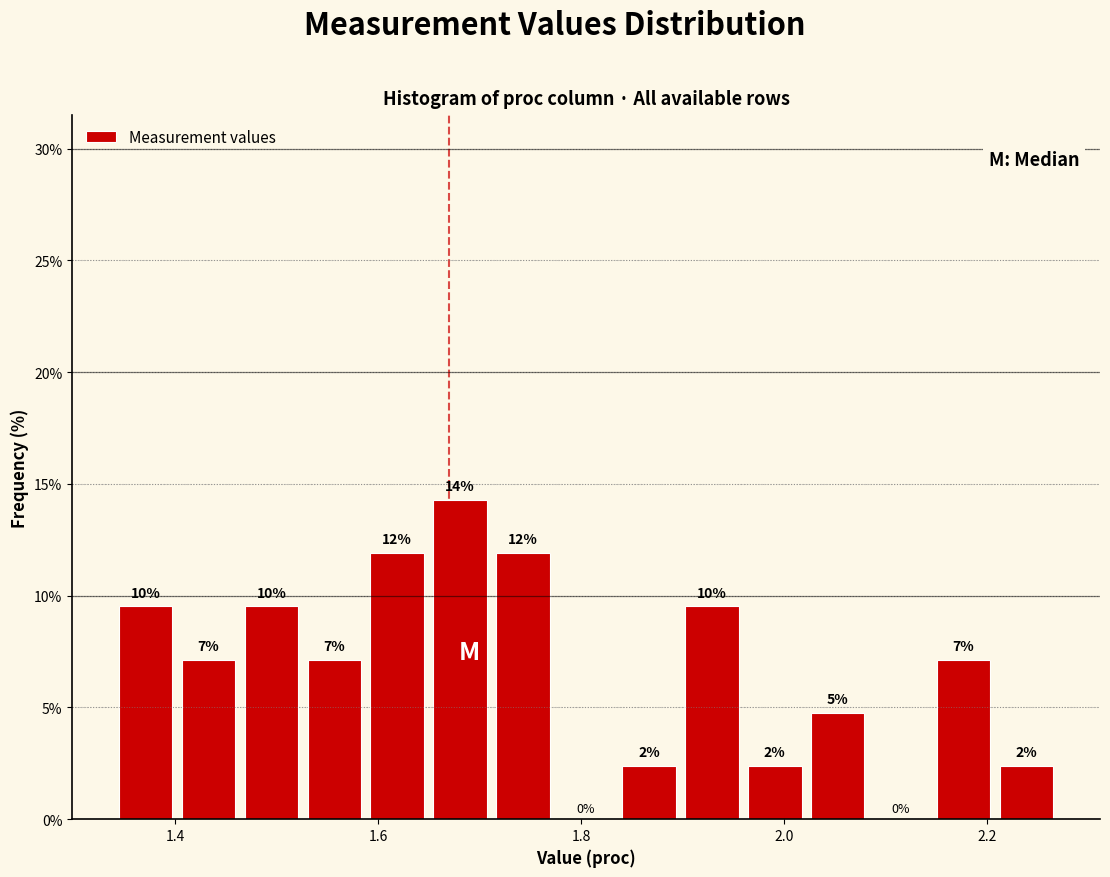

Around what value on the x-axis is the tallest bar? Give the approximate position of its centre, as read against the axis.

1.68